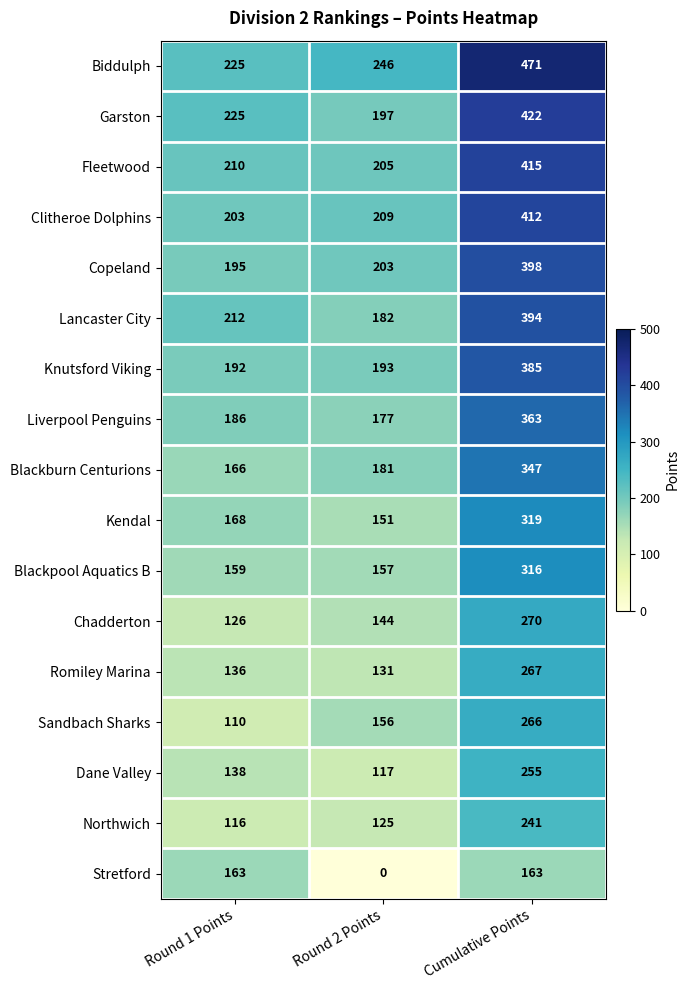

Between Round 1 Points and Round 2 Points, which series saw the biggest shift?

Stretford